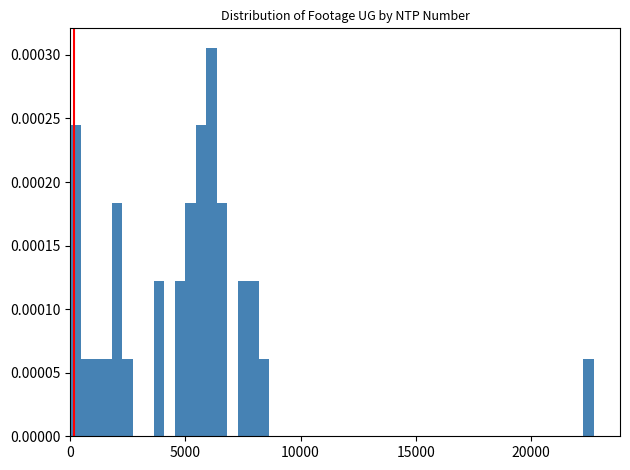

Read against the x-axis, roughly where is the centre of the tallest bar?

6000